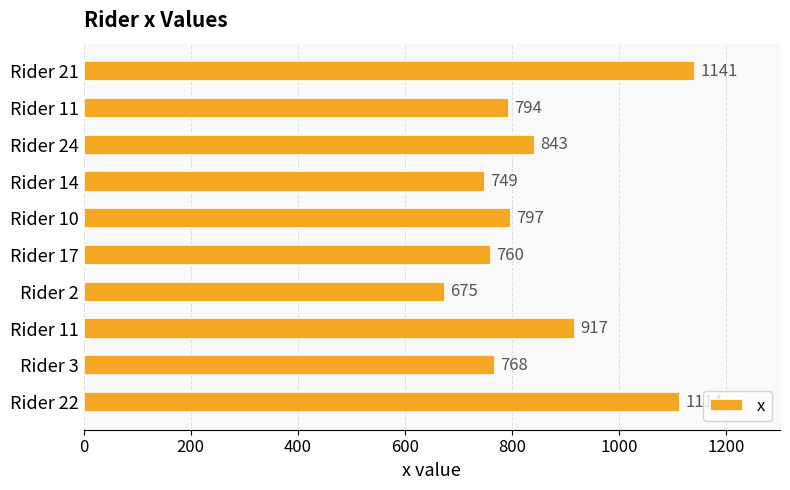

How many series are shown in this chart?

1